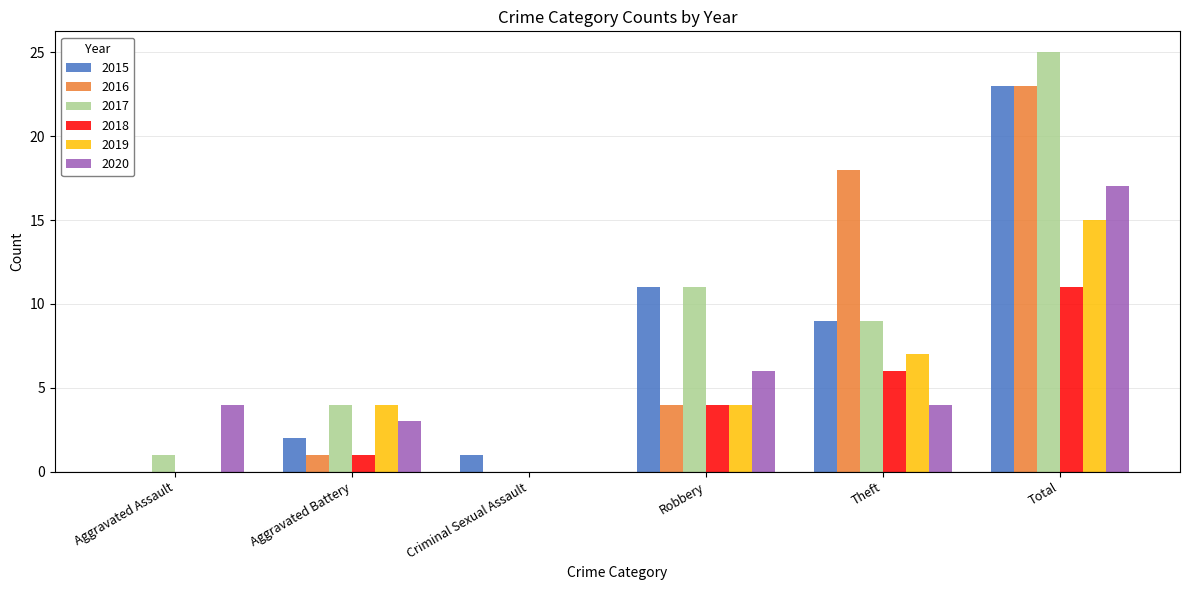

What is the maximum value shown in the chart?

25